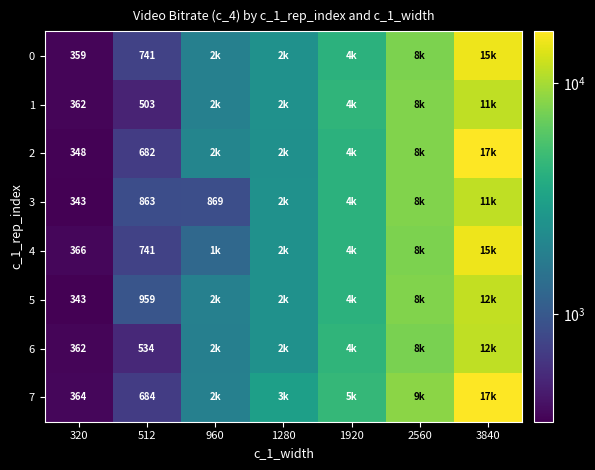

Is the value of 1 at 320 greater than the value of 2 at 512?

No